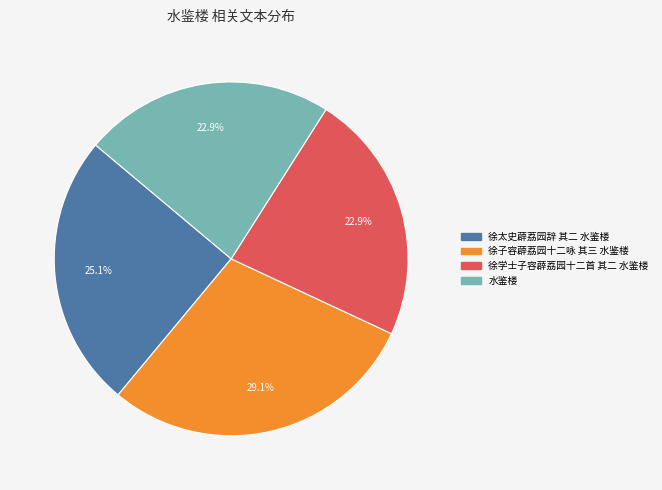

What is the ratio of the value at 徐学士子容薜荔园十二首 其二 水鉴楼 to the value at 徐子容薜荔园十二咏 其三 水鉴楼?

0.8